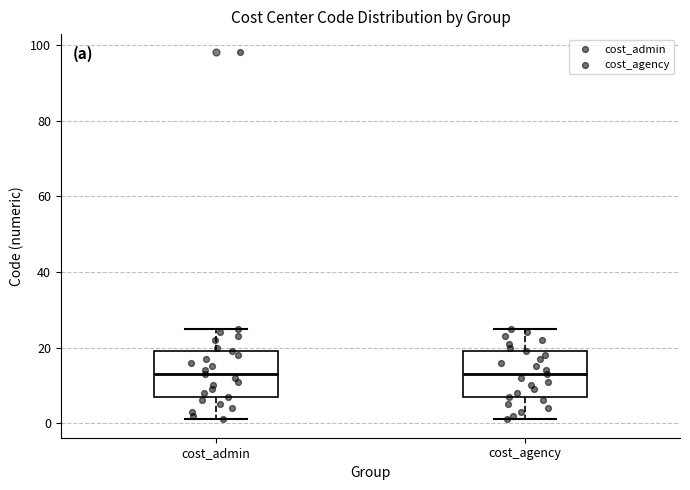

Reading left to right, read every box against the y-axis: the position of its median line, the range the box covers, and the ends of its whiskers. The values are not printed on the chart, so give them approximately, as read against the axis.

cost_admin: median 14, box 8 to 20, whiskers 2 to 26
cost_agency: median 14, box 8 to 20, whiskers 2 to 26